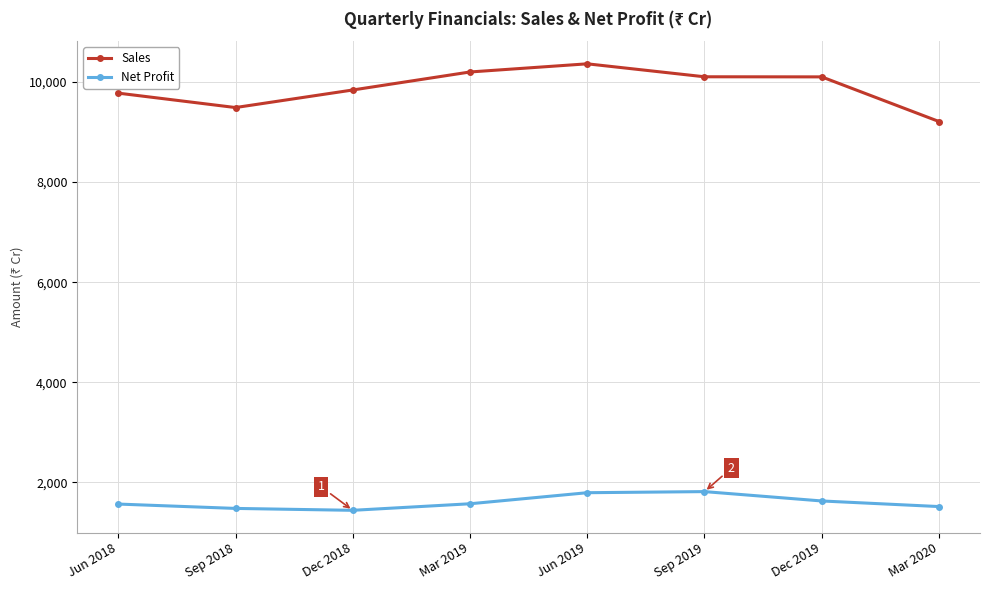

Which series has the largest total across all categories?

Sales